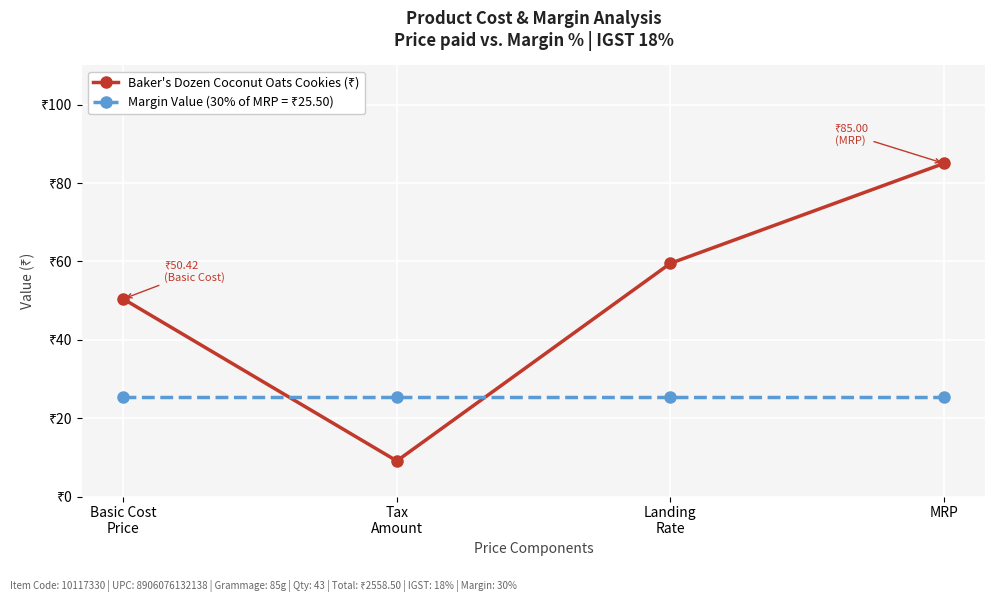

Rank the series at Basic Cost
Price from highest to lowest value.

Baker's Dozen Coconut Oats Cookies (₹), Margin Value (30% of MRP = ₹25.50)